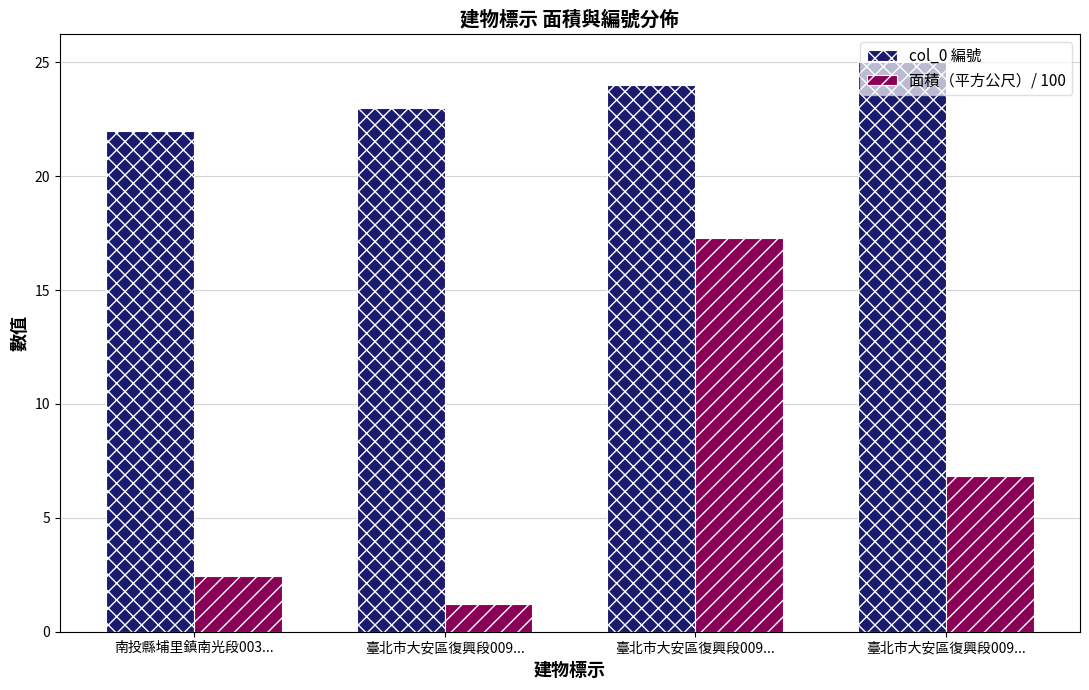

How many bars are there in total?

8